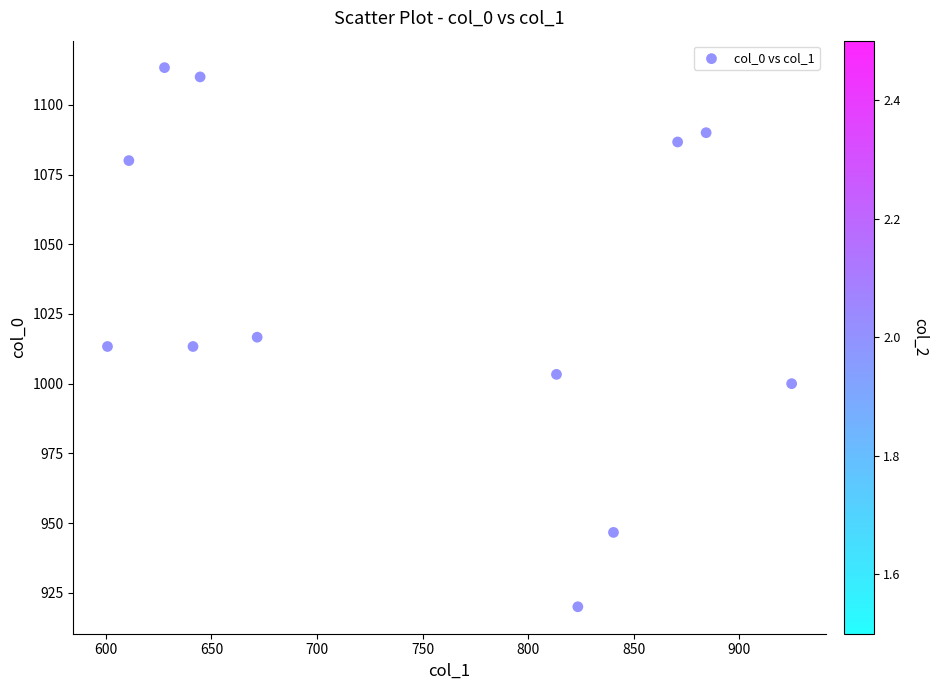

What is the average X value?

746.2